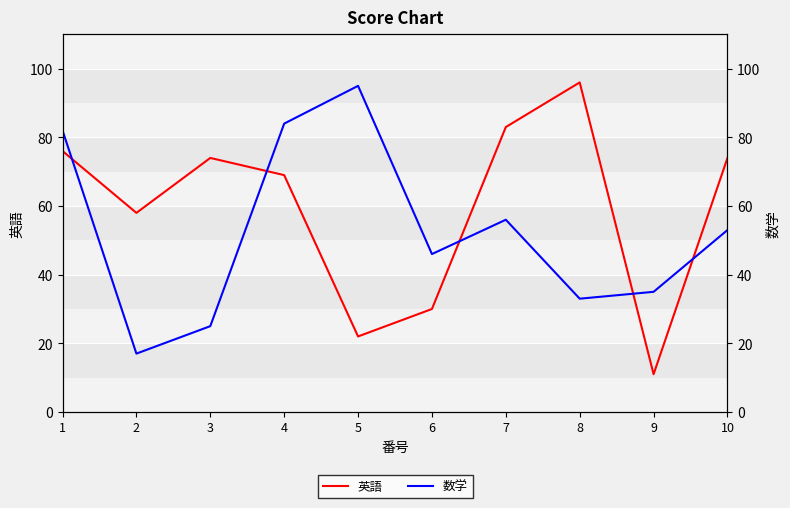

How many intersections are there between 数学 and 英語?

5